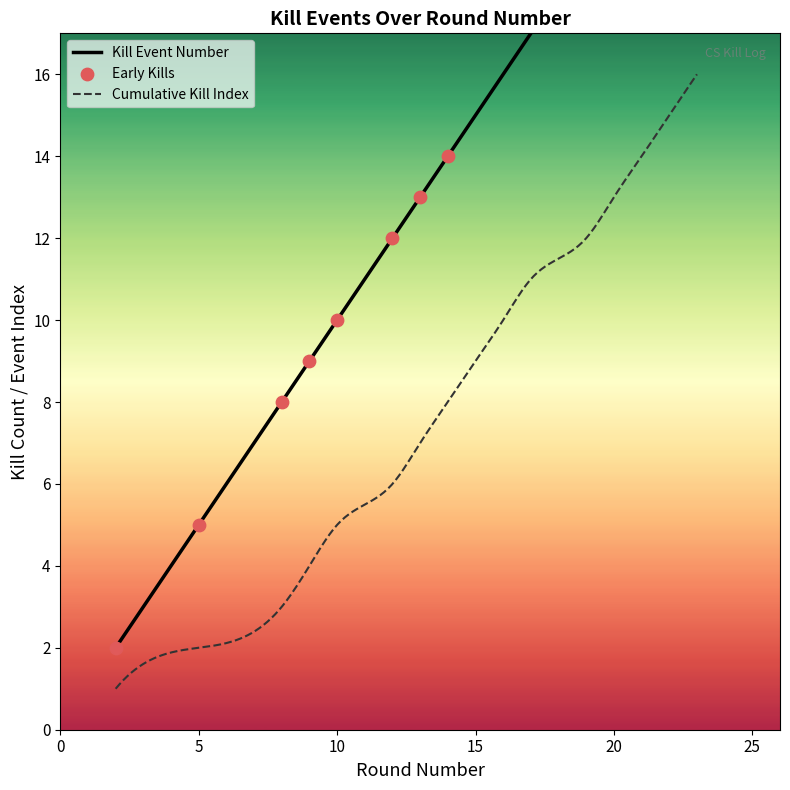

What is the maximum value for Cumulative Kill Index?

16.0